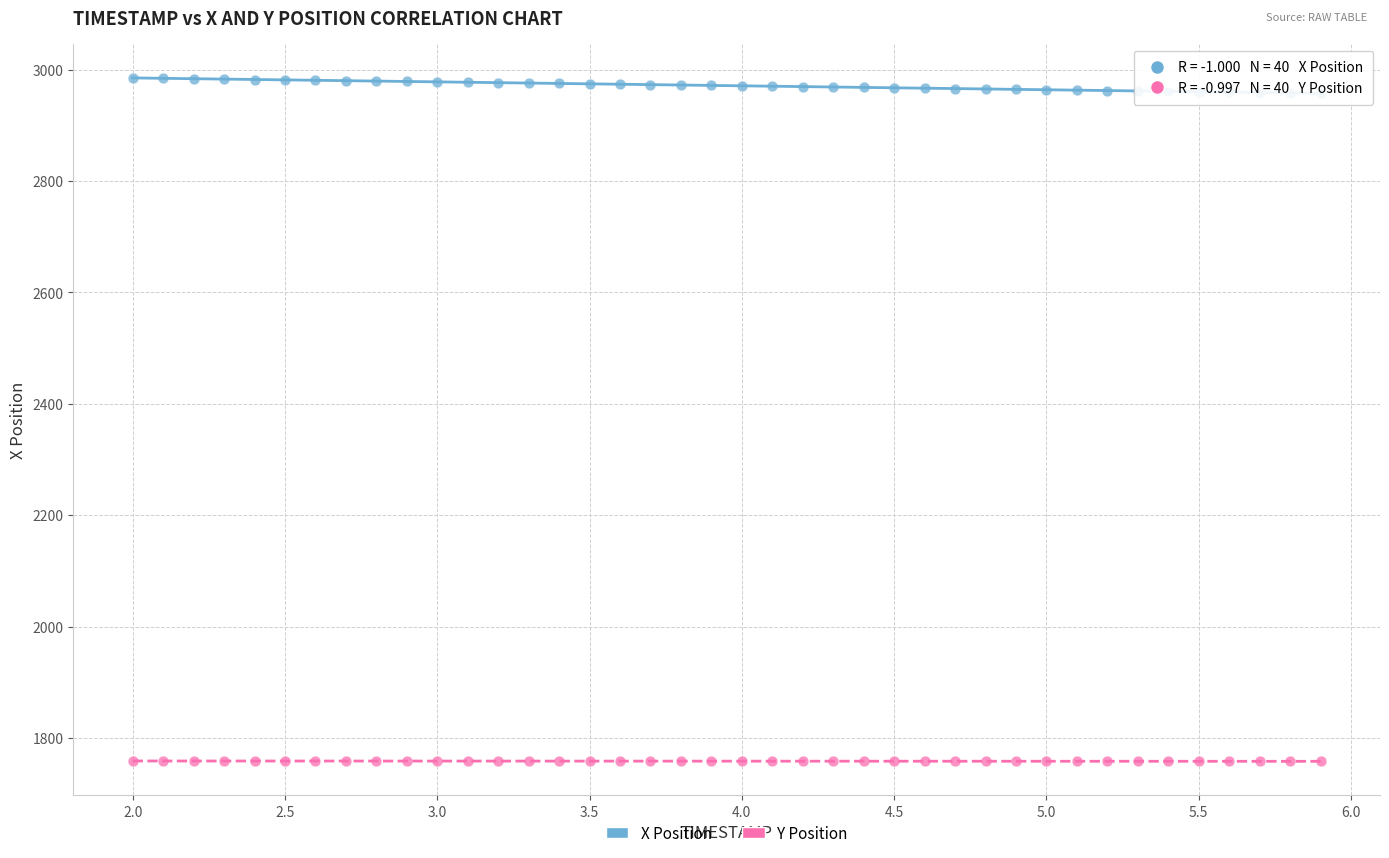

Which series reaches the maximum Y coordinate?

X Position